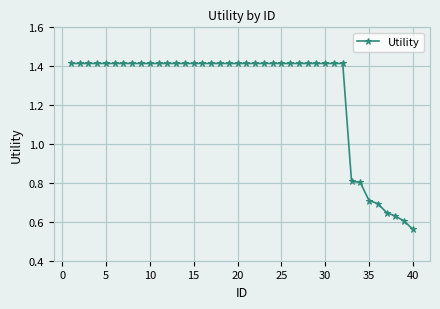

What is the difference between the second highest and second lowest values?

0.8